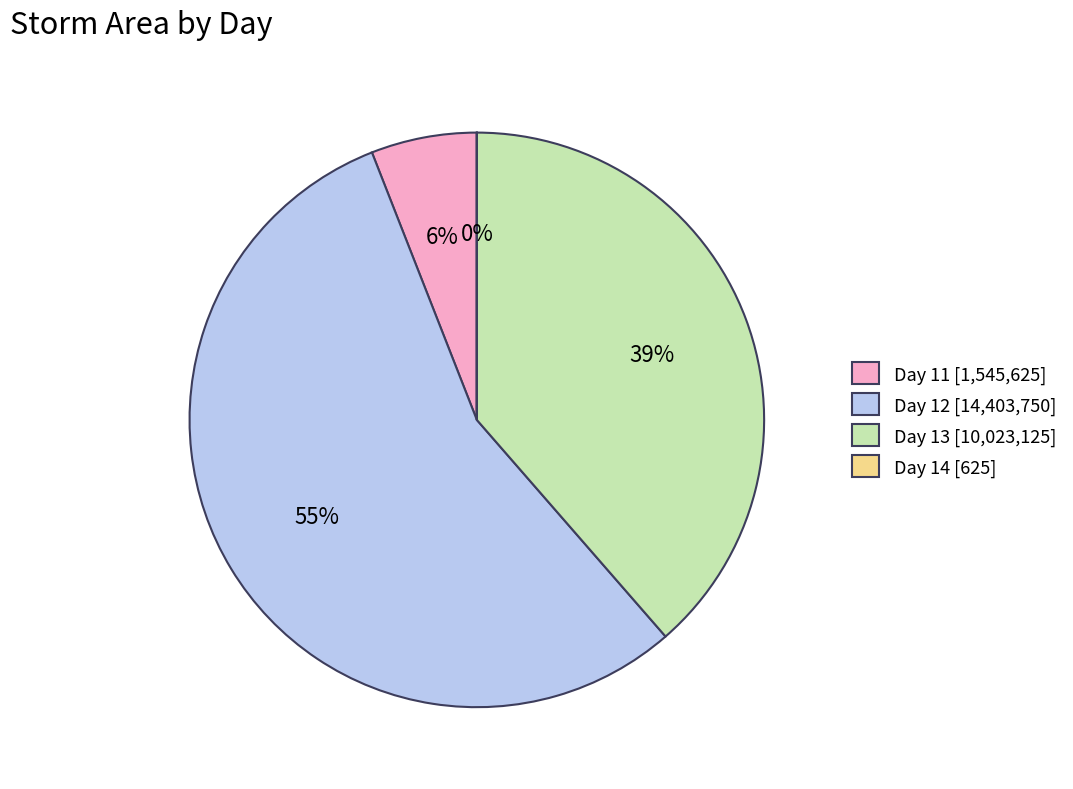

Is it true that Day 11 [1,545,625] is 13% of the pie?

False